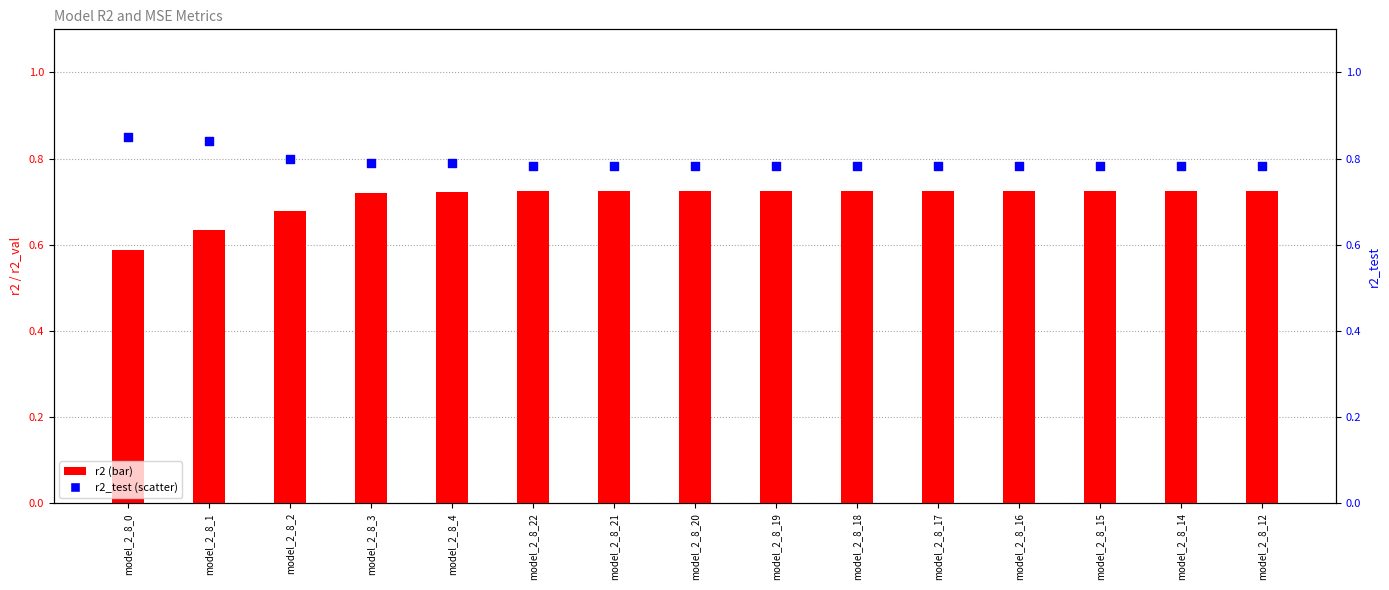

At which category is the sum across all series the highest?

model_2_8_4